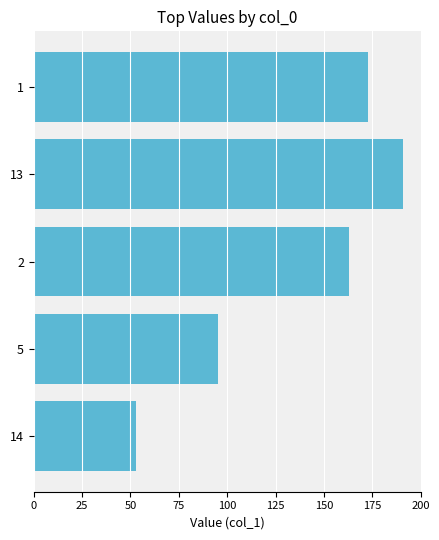

Count the number of categories in the chart.

5